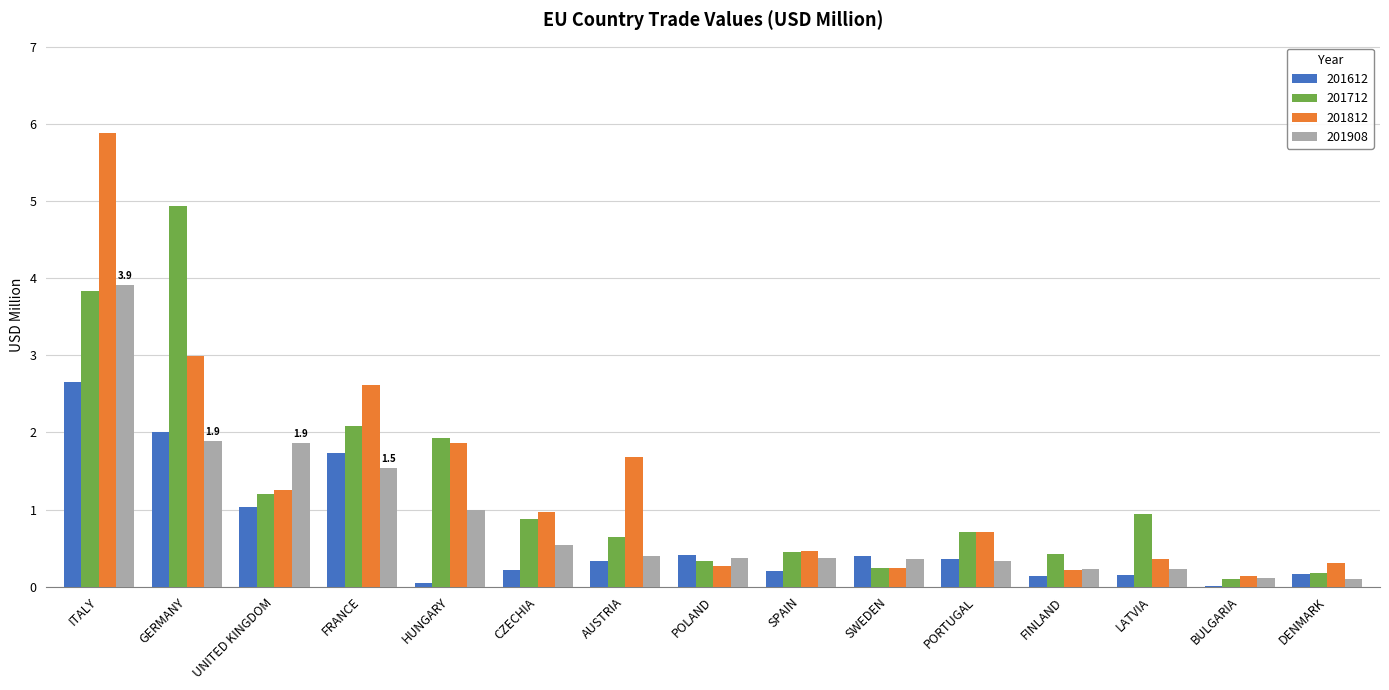

Is it true that 201612 equals 0.6 at PORTUGAL?

False